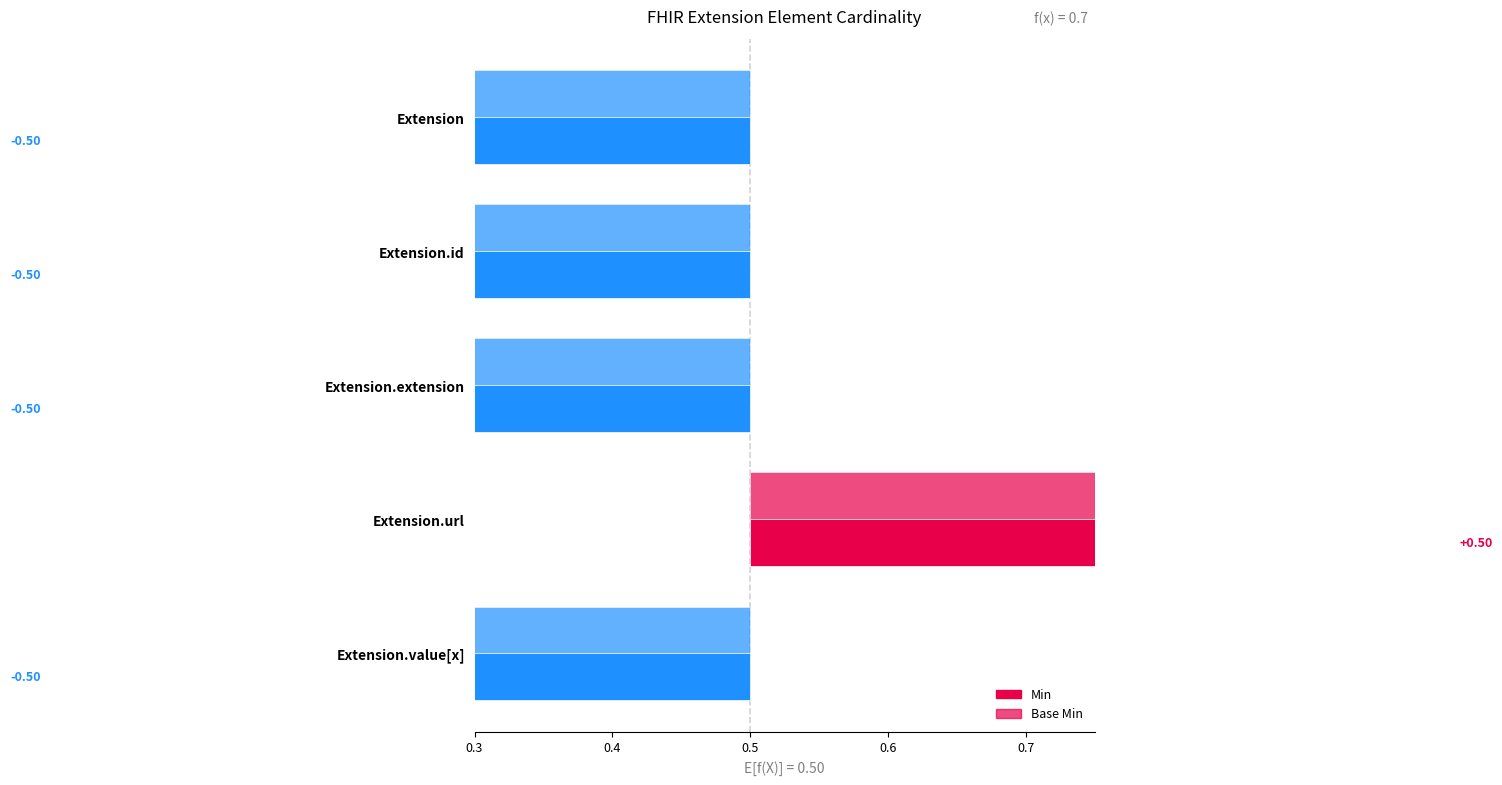

List the labels in order of Base Min value, largest first.

Extension.url, Extension, Extension.id, Extension.extension, Extension.value[x]